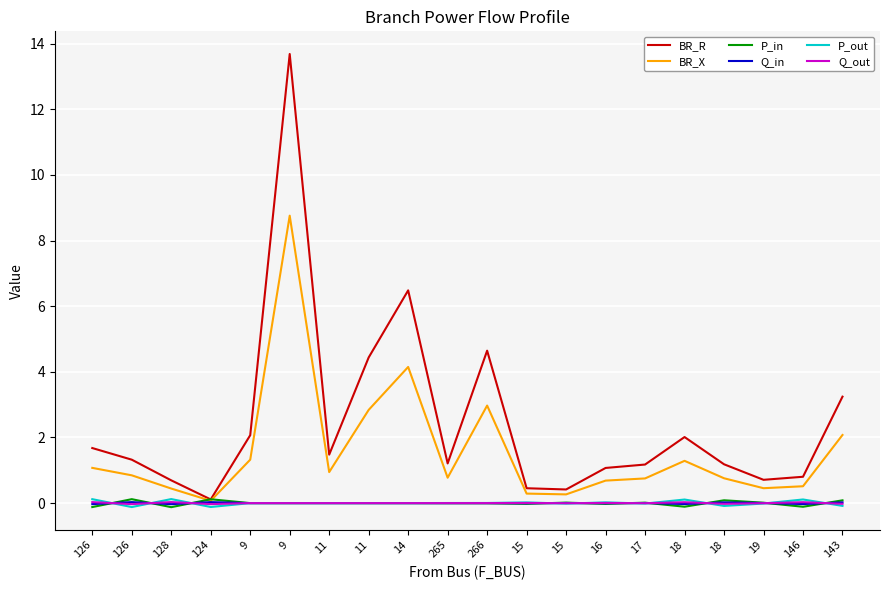

How many lines are shown in the chart?

6